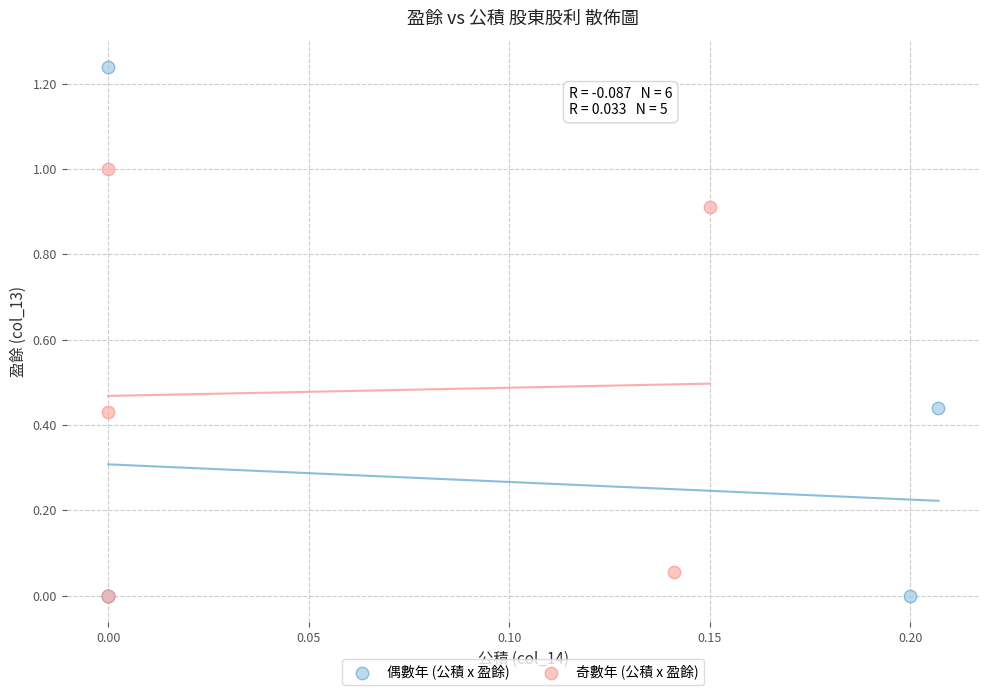

Which series has the largest Y range (max minus min)?

偶數年 (公積 x 盈餘)